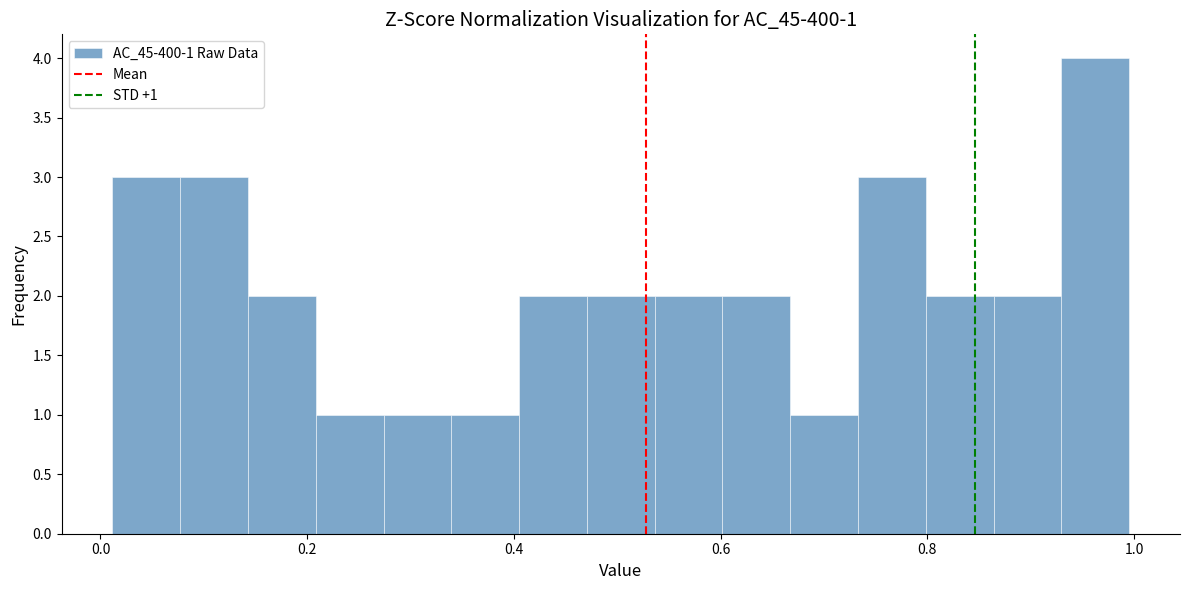

Around what value on the x-axis is the tallest bar? Give the approximate position of its centre, as read against the axis.

0.96